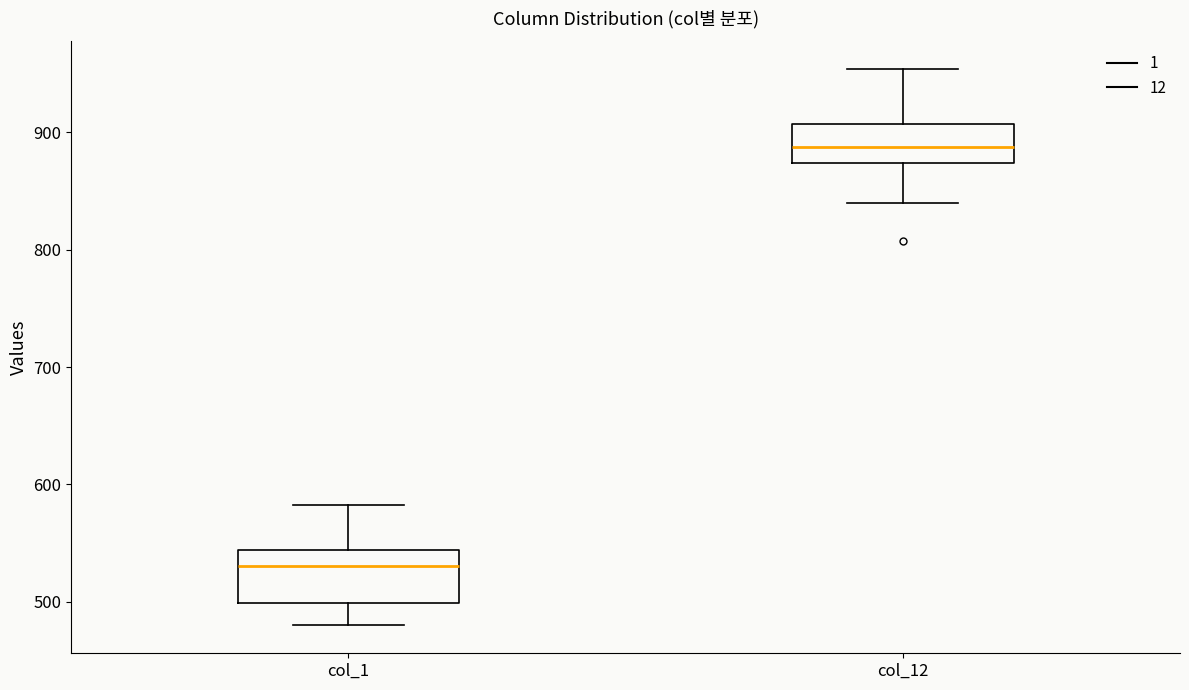

Reading left to right, read every box against the y-axis: the position of its median line, the range the box covers, and the ends of its whiskers. The values are not printed on the chart, so give them approximately, as read against the axis.

col_1: median 530, box 500 to 540, whiskers 480 to 580
col_12: median 890, box 870 to 910, whiskers 840 to 950